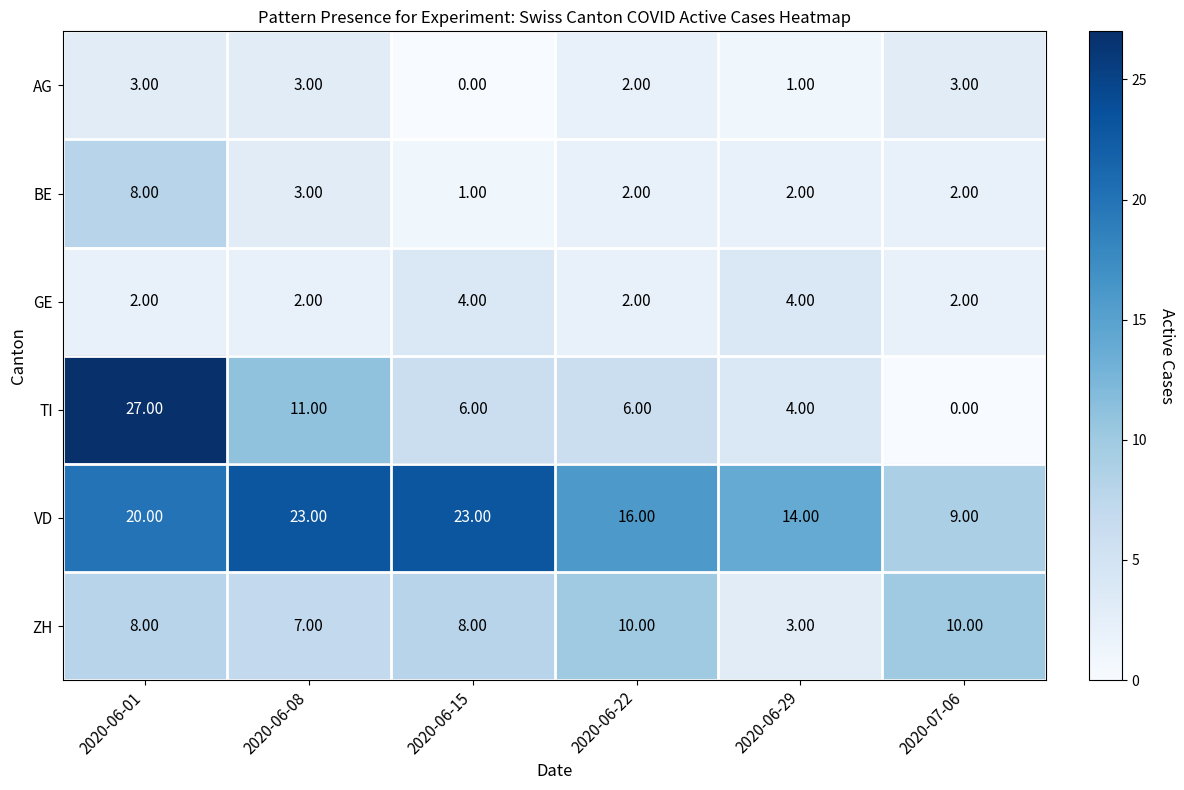

How many series are shown in this chart?

6